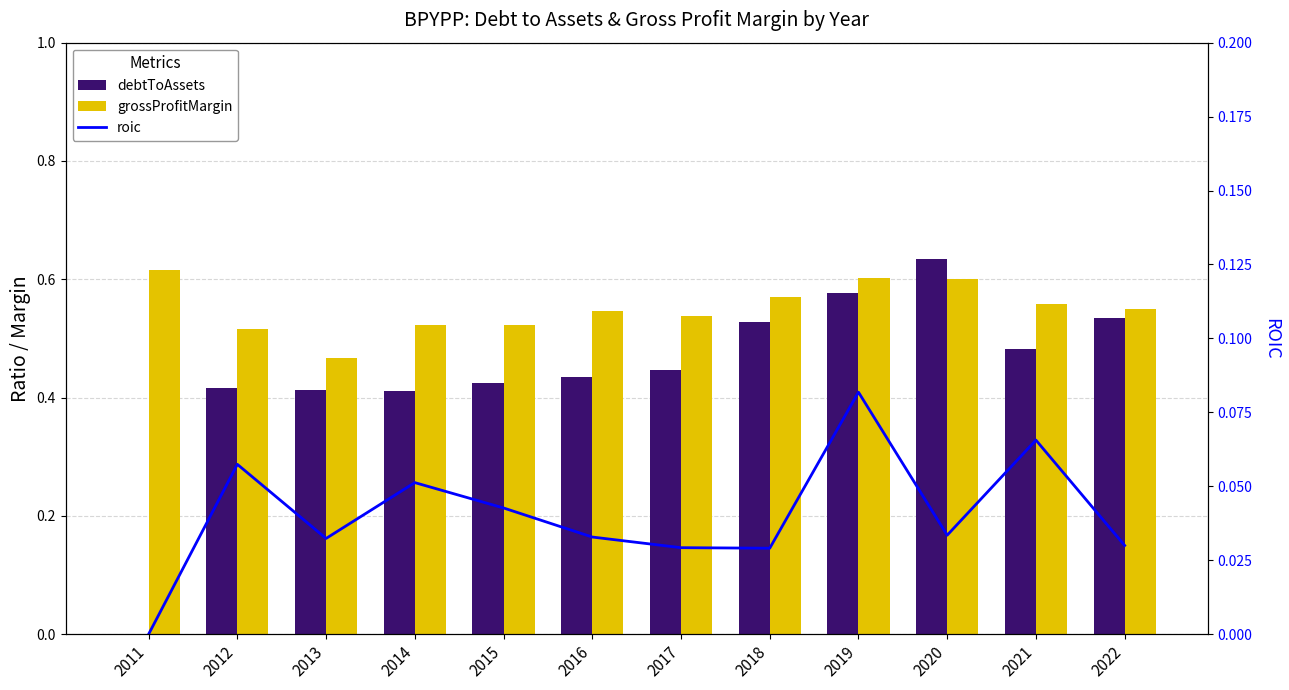

Rank the series at 2012 from highest to lowest value.

grossProfitMargin, debtToAssets, roic